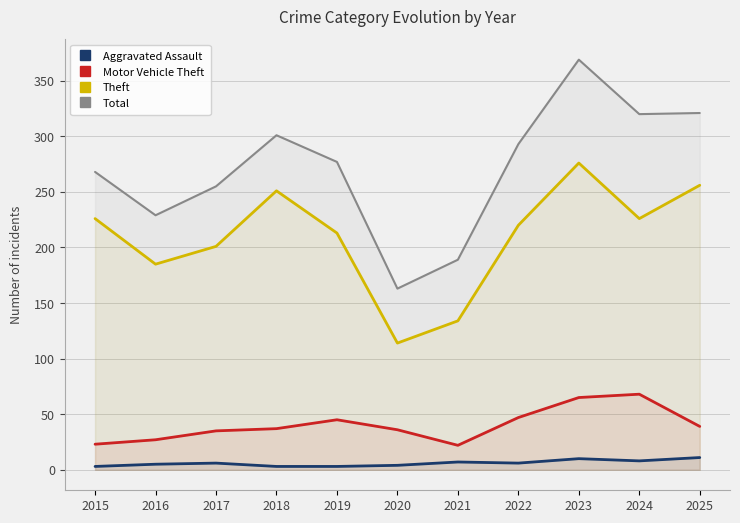

True or false: Motor Vehicle Theft and Total intersect in this chart.

False